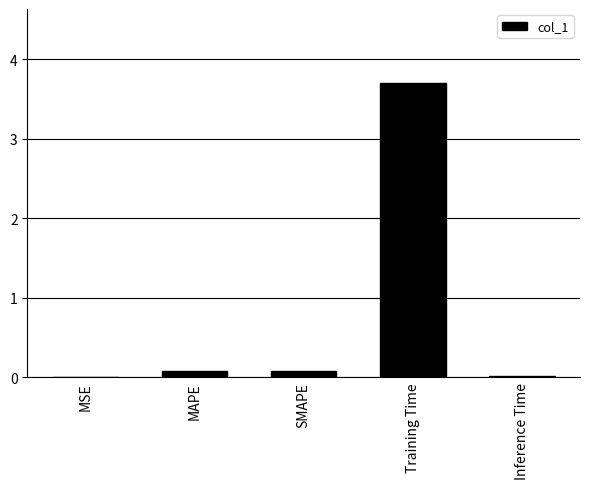

What value does the data have at Training Time?

3.7